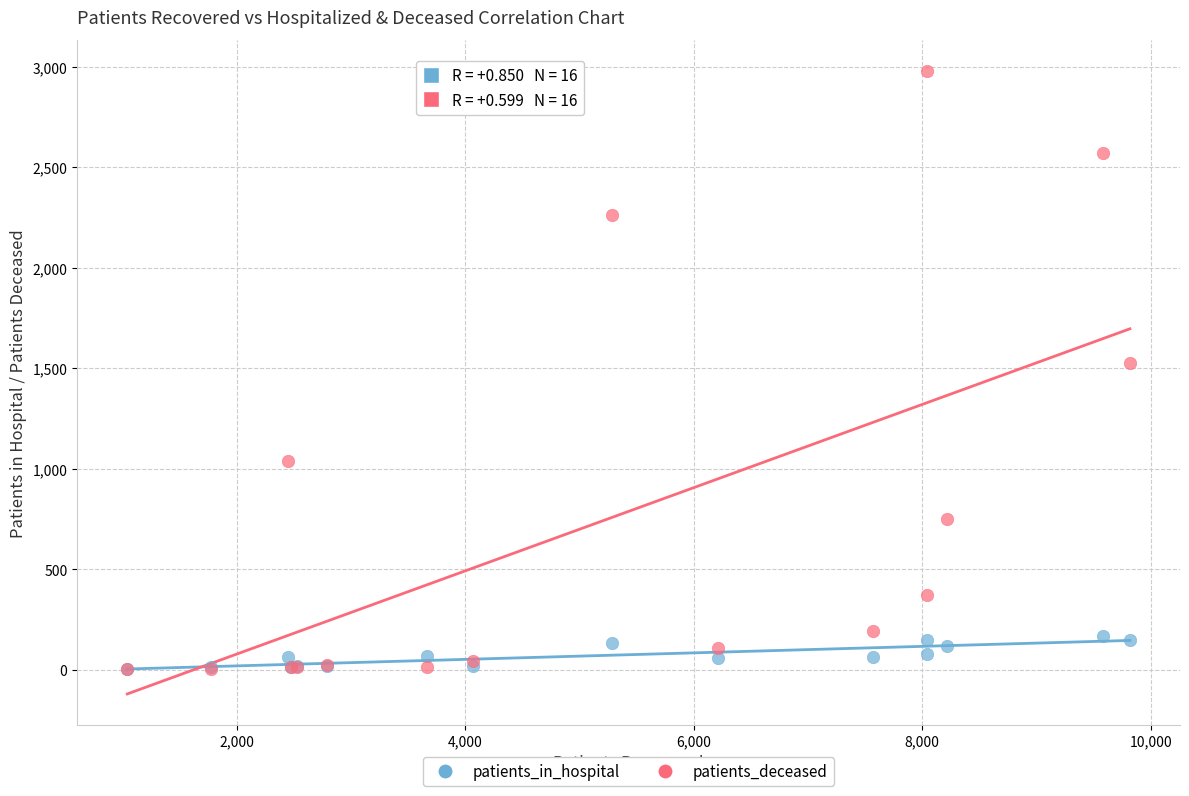

Across all series, what Y value is closest to 1491?

1527